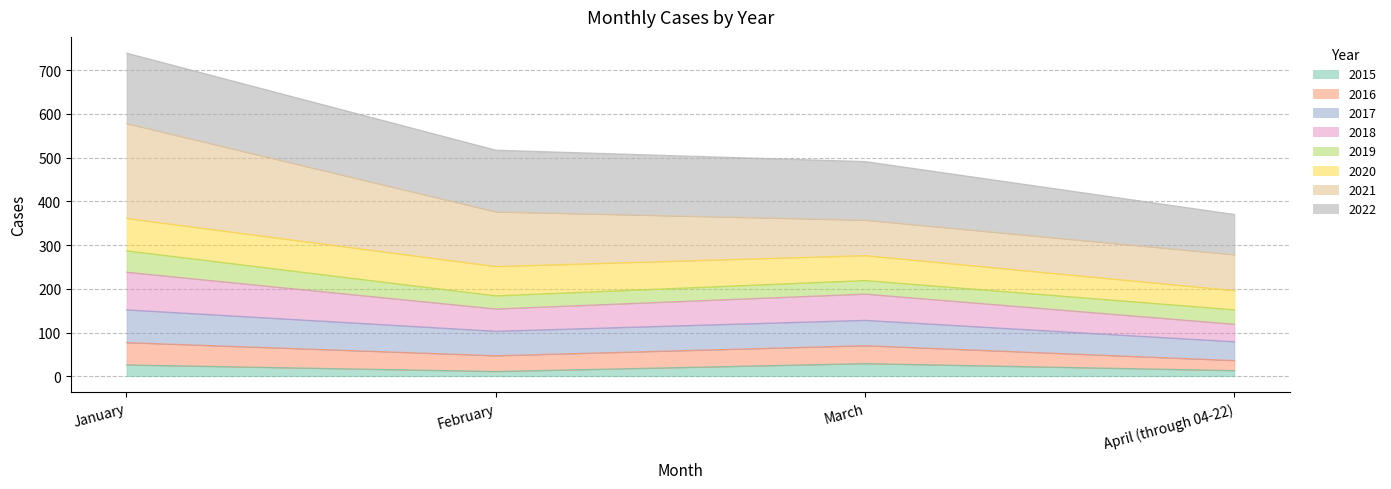

What is the highest value of the 2015 series?

29